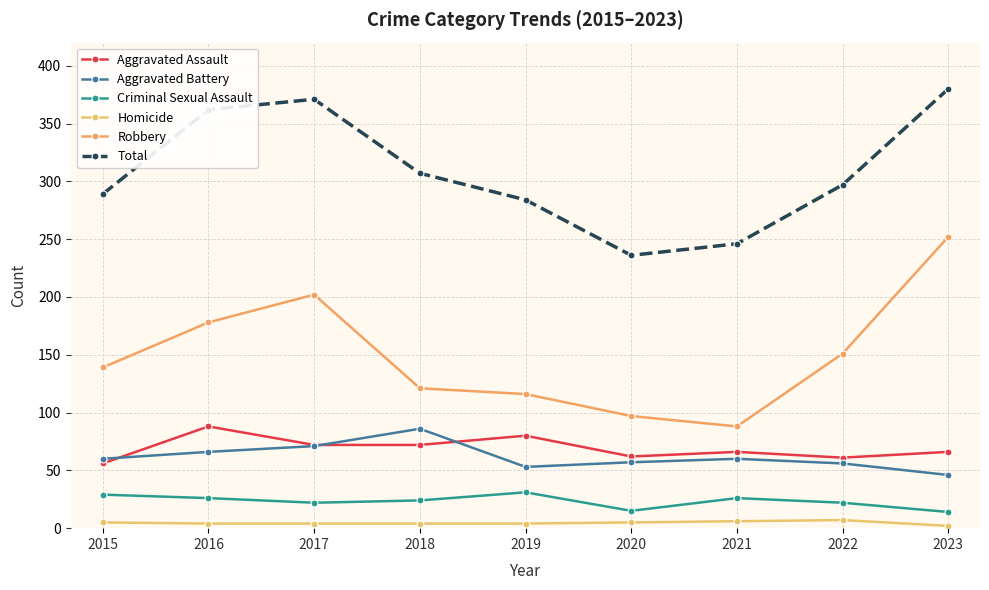

Which series has the largest total across all categories?

Total